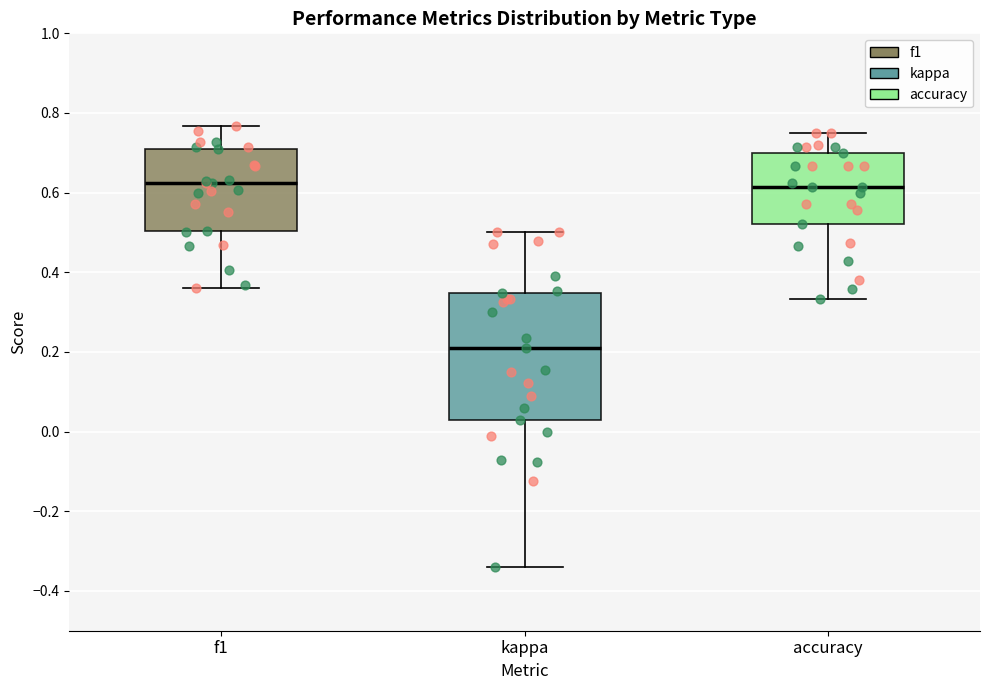

Reading left to right, transcribe this box plot: for each box, give where its median line is, the range the box spans, and where its two whiskers end, as read against the y-axis. The values are not printed on the chart, so give them approximately, as read against the axis.

f1: median 0.62, box 0.50 to 0.70, whiskers 0.36 to 0.76
kappa: median 0.20, box 0.02 to 0.34, whiskers -0.34 to 0.50
accuracy: median 0.62, box 0.52 to 0.70, whiskers 0.34 to 0.76